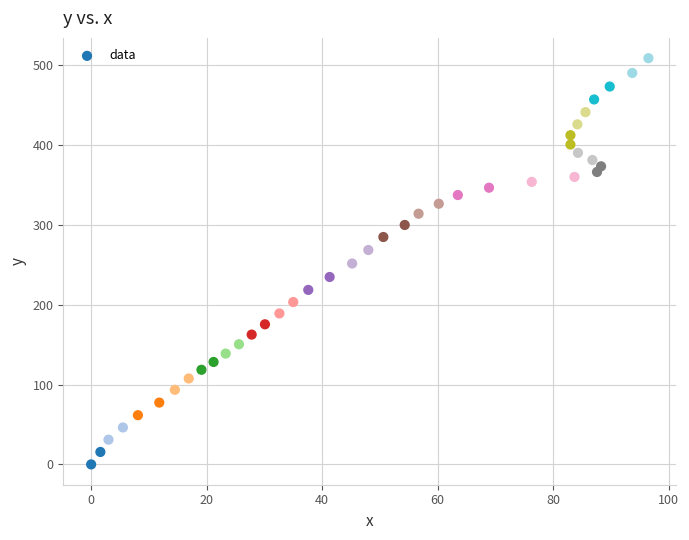

What is the range of Y values (max minus min)?

509.1